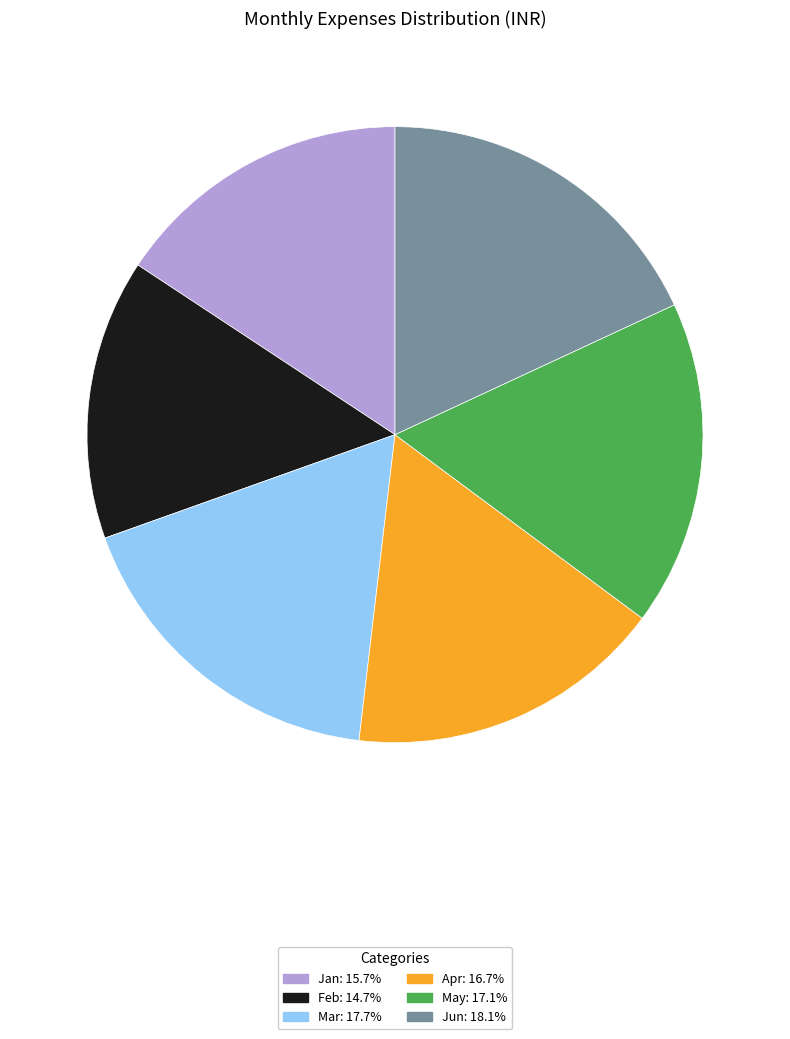

Is it true that Jan is 16% of the pie?

True